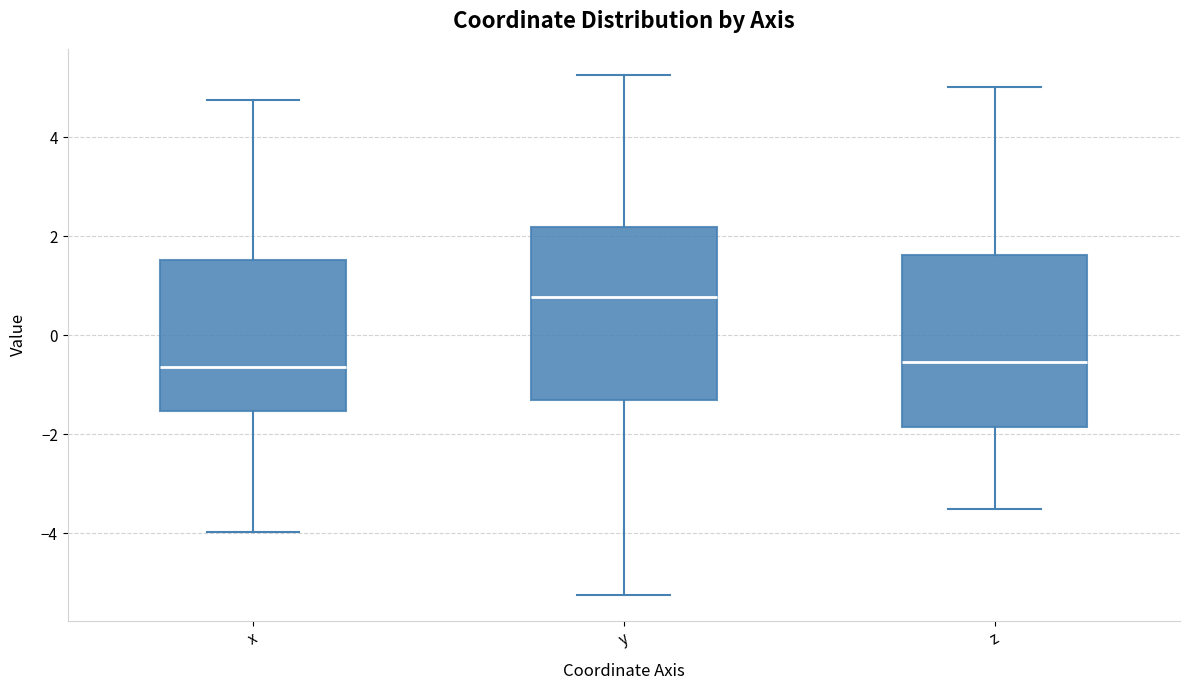

Where is the lower edge of the box for y on the y-axis? The values are not printed on the chart, so give them approximately, as read against the axis.

-1.4